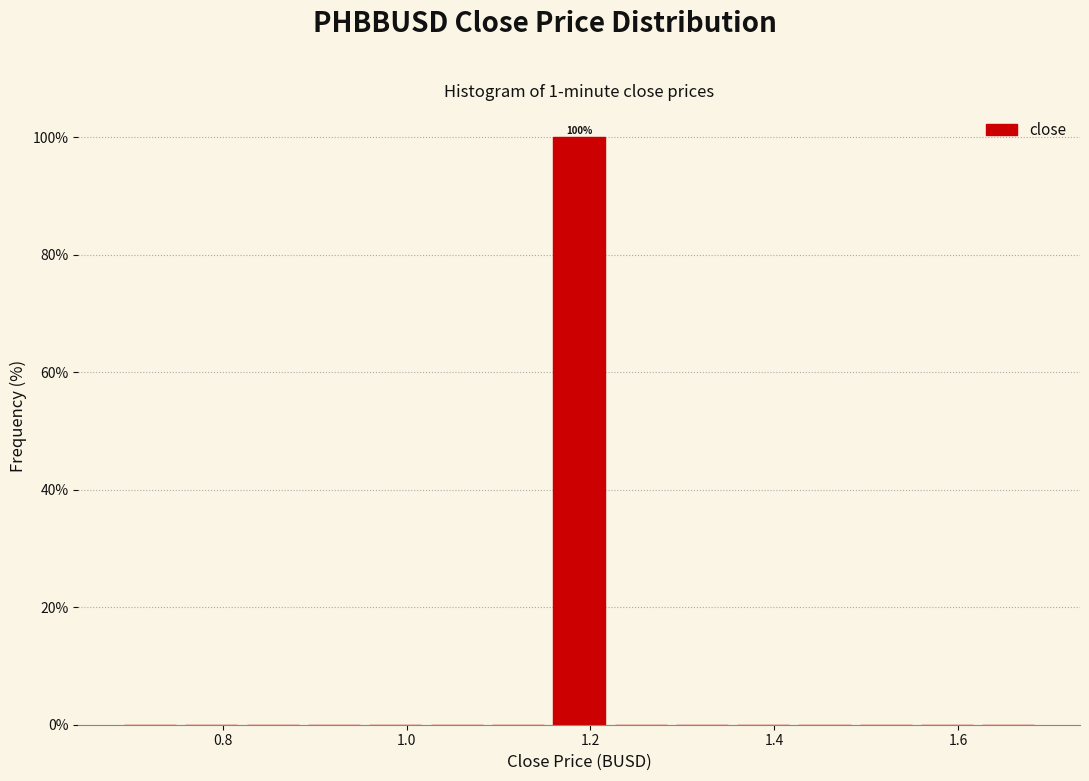

Around what value on the x-axis is the tallest bar? Give the approximate position of its centre, as read against the axis.

1.18